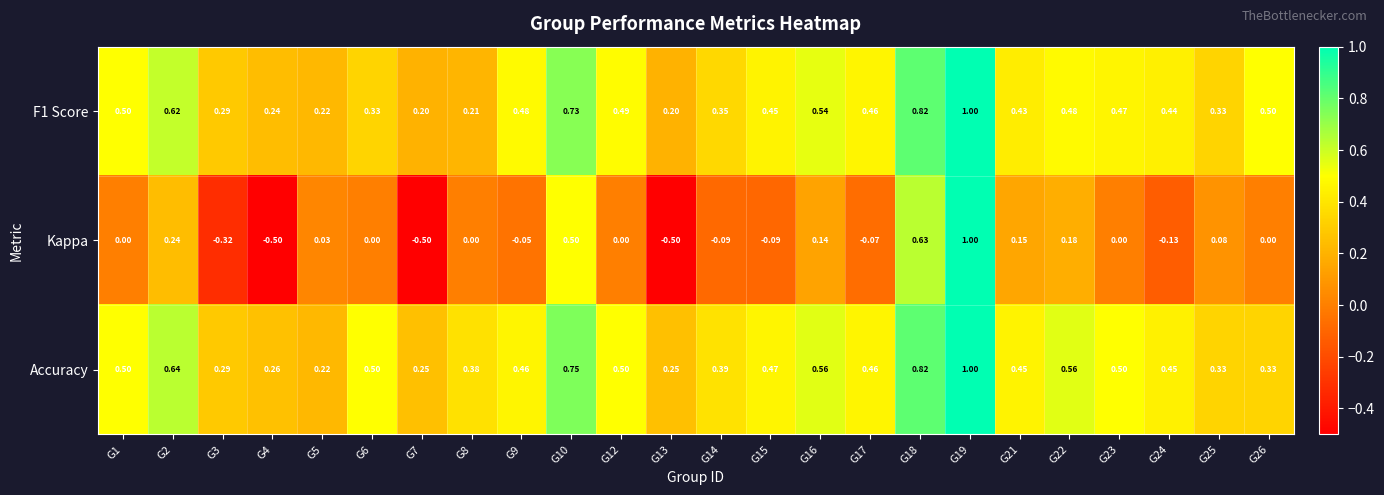

Which series has the largest total across all categories?

Accuracy